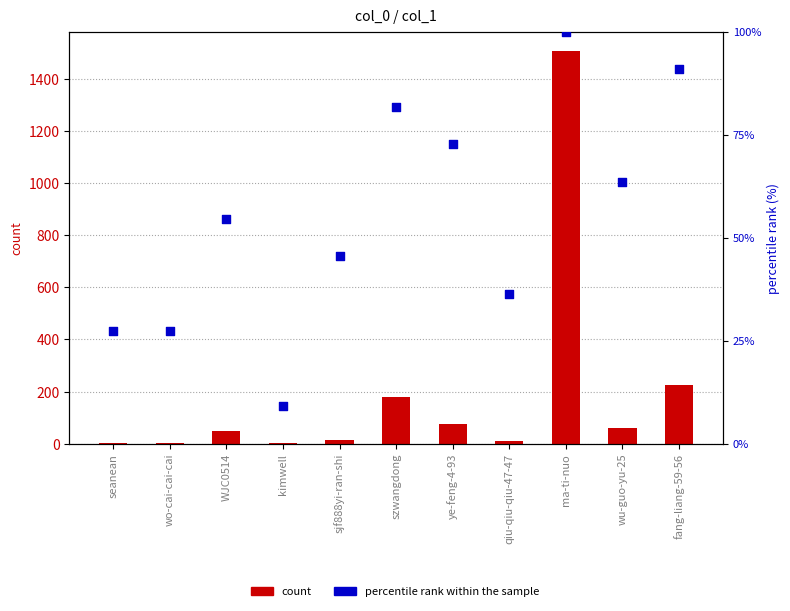

Which series has the largest total across all categories?

count